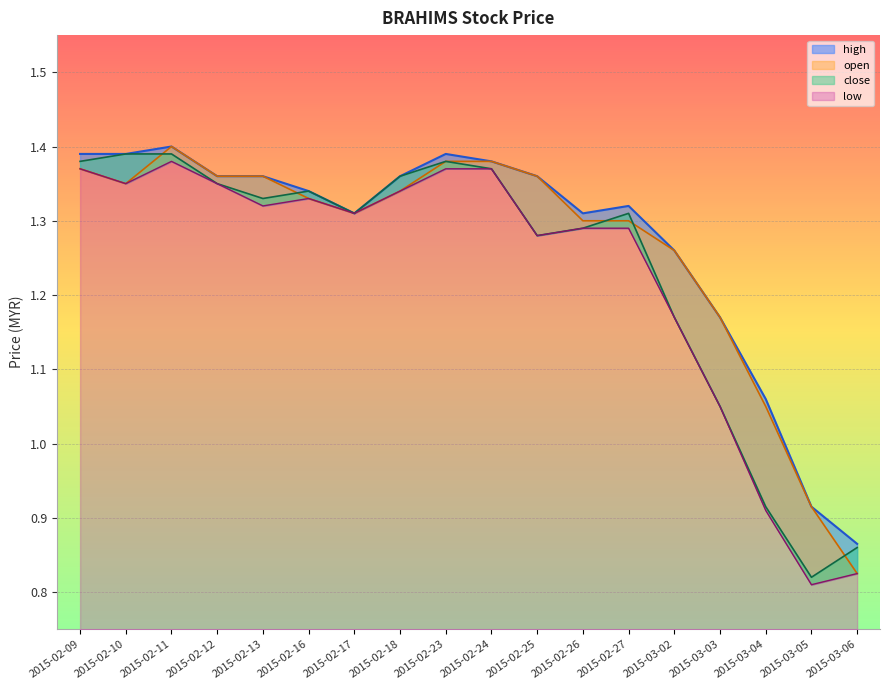

Reading left to right, list all the values displayed in this chart.

high: 2015-02-09=1.4	2015-02-10=1.4	2015-02-11=1.4	2015-02-12=1.4	2015-02-13=1.4	2015-02-16=1.3	2015-02-17=1.3	2015-02-18=1.4	2015-02-23=1.4	2015-02-24=1.4	2015-02-25=1.4	2015-02-26=1.3	2015-02-27=1.3	2015-03-02=1.3	2015-03-03=1.2	2015-03-04=1.1	2015-03-05=0.9	2015-03-06=0.9
open: 2015-02-09=1.4	2015-02-10=1.4	2015-02-11=1.4	2015-02-12=1.4	2015-02-13=1.4	2015-02-16=1.3	2015-02-17=1.3	2015-02-18=1.3	2015-02-23=1.4	2015-02-24=1.4	2015-02-25=1.4	2015-02-26=1.3	2015-02-27=1.3	2015-03-02=1.3	2015-03-03=1.2	2015-03-04=1.1	2015-03-05=0.9	2015-03-06=0.8
close: 2015-02-09=1.4	2015-02-10=1.4	2015-02-11=1.4	2015-02-12=1.4	2015-02-13=1.3	2015-02-16=1.3	2015-02-17=1.3	2015-02-18=1.4	2015-02-23=1.4	2015-02-24=1.4	2015-02-25=1.3	2015-02-26=1.3	2015-02-27=1.3	2015-03-02=1.2	2015-03-03=1.1	2015-03-04=0.9	2015-03-05=0.8	2015-03-06=0.9
low: 2015-02-09=1.4	2015-02-10=1.4	2015-02-11=1.4	2015-02-12=1.4	2015-02-13=1.3	2015-02-16=1.3	2015-02-17=1.3	2015-02-18=1.3	2015-02-23=1.4	2015-02-24=1.4	2015-02-25=1.3	2015-02-26=1.3	2015-02-27=1.3	2015-03-02=1.2	2015-03-03=1.1	2015-03-04=0.9	2015-03-05=0.8	2015-03-06=0.8